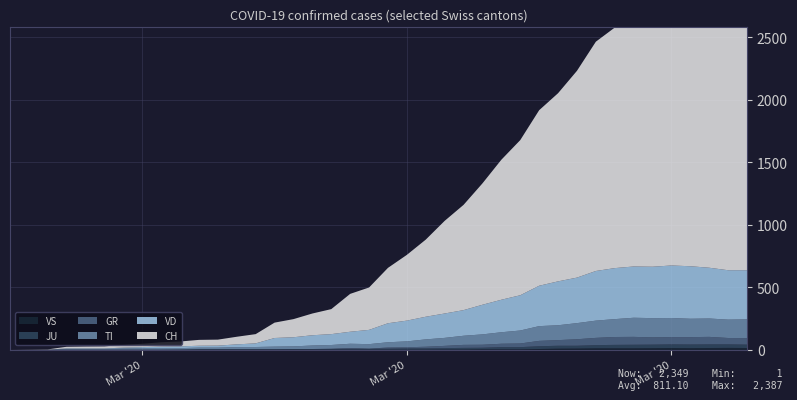

Reading right to left, extract all data points from this chart.

CH: 2020-04-04=2349	2020-04-03=2363	2020-04-02=2387	2020-04-01=2328	2020-03-31=2251	2020-03-30=2222	2020-03-29=2038	2020-03-28=1924	2020-03-27=1834	2020-03-26=1654	2020-03-25=1505	2020-03-24=1404	2020-03-23=1241	2020-03-22=1120	2020-03-21=971	2020-03-20=842	2020-03-19=741	2020-03-18=617	2020-03-17=526	2020-03-16=443	2020-03-15=339	2020-03-14=303	2020-03-13=200	2020-03-12=174	2020-03-11=145	2020-03-10=123	2020-03-09=74	2020-03-08=61	2020-03-07=48	2020-03-06=47	2020-03-05=39	2020-03-04=35	2020-03-03=27	2020-03-02=22	2020-03-01=16	2020-02-29=15	2020-02-28=13	2020-02-27=2	2020-02-26=1	2020-02-25=0
VD: 2020-04-04=393	2020-04-03=395	2020-04-02=406	2020-04-01=420	2020-03-31=420	2020-03-30=411	2020-03-29=410	2020-03-28=408	2020-03-27=397	2020-03-26=364	2020-03-25=351	2020-03-24=323	2020-03-23=282	2020-03-22=260	2020-03-21=237	2020-03-20=205	2020-03-19=195	2020-03-18=181	2020-03-17=166	2020-03-16=152	2020-03-15=114	2020-03-14=96	2020-03-13=87	2020-03-12=82	2020-03-11=73	2020-03-10=69	2020-03-09=29	2020-03-08=22	2020-03-07=16	2020-03-06=15	2020-03-05=14	2020-03-04=11	2020-03-03=8	2020-03-02=6	2020-03-01=4	2020-02-29=4	2020-02-28=4	2020-02-27=0	2020-02-26=0	2020-02-25=0
TI: 2020-04-04=150	2020-04-03=147	2020-04-02=147	2020-04-01=147	2020-03-31=153	2020-03-30=154	2020-03-29=153	2020-03-28=143	2020-03-27=138	2020-03-26=129	2020-03-25=119	2020-03-24=118	2020-03-23=104	2020-03-22=92	2020-03-21=83	2020-03-20=73	2020-03-19=64	2020-03-18=59	2020-03-17=47	2020-03-16=42	2020-03-15=36	2020-03-14=34	2020-03-13=30	2020-03-12=28	2020-03-11=21	2020-03-10=20	2020-03-09=17	2020-03-08=16	2020-03-07=12	2020-03-06=12	2020-03-05=11	2020-03-04=13	2020-03-03=12	2020-03-02=10	2020-03-01=6	2020-02-29=6	2020-02-28=6	2020-02-27=0	2020-02-26=0	2020-02-25=0
GR: 2020-04-04=52	2020-04-03=51	2020-04-02=60	2020-04-01=59	2020-03-31=58	2020-03-30=58	2020-03-29=63	2020-03-28=63	2020-03-27=58	2020-03-26=52	2020-03-25=45	2020-03-24=43	2020-03-23=29	2020-03-22=27	2020-03-21=24	2020-03-20=24	2020-03-19=18	2020-03-18=13	2020-03-17=9	2020-03-16=9	2020-03-15=0	2020-03-14=6	2020-03-13=0	2020-03-12=0	2020-03-11=0	2020-03-10=0	2020-03-09=0	2020-03-08=0	2020-03-07=0	2020-03-06=0	2020-03-05=0	2020-03-04=0	2020-03-03=0	2020-03-02=0	2020-03-01=0	2020-02-29=0	2020-02-28=0	2020-02-27=0	2020-02-26=0	2020-02-25=0
VS: 2020-04-04=14	2020-04-03=15	2020-04-02=14	2020-04-01=13	2020-03-31=14	2020-03-30=13	2020-03-29=12	2020-03-28=12	2020-03-27=12	2020-03-26=10	2020-03-25=9	2020-03-24=6	2020-03-23=3	2020-03-22=3	2020-03-21=3	2020-03-20=1	2020-03-19=1	2020-03-18=0	2020-03-17=0	2020-03-16=0	2020-03-15=0	2020-03-14=0	2020-03-13=0	2020-03-12=0	2020-03-11=0	2020-03-10=0	2020-03-09=0	2020-03-08=0	2020-03-07=0	2020-03-06=0	2020-03-05=0	2020-03-04=0	2020-03-03=0	2020-03-02=0	2020-03-01=0	2020-02-29=0	2020-02-28=0	2020-02-27=0	2020-02-26=0	2020-02-25=0
JU: 2020-04-04=27	2020-04-03=28	2020-04-02=29	2020-04-01=29	2020-03-31=29	2020-03-30=28	2020-03-29=28	2020-03-28=27	2020-03-27=25	2020-03-26=22	2020-03-25=23	2020-03-24=22	2020-03-23=18	2020-03-22=18	2020-03-21=13	2020-03-20=14	2020-03-19=12	2020-03-18=11	2020-03-17=11	2020-03-16=9	2020-03-15=9	2020-03-14=8	2020-03-13=8	2020-03-12=6	2020-03-11=6	2020-03-10=5	2020-03-09=5	2020-03-08=5	2020-03-07=5	2020-03-06=5	2020-03-05=2	2020-03-04=1	2020-03-03=1	2020-03-02=1	2020-03-01=1	2020-02-29=1	2020-02-28=1	2020-02-27=1	2020-02-26=0	2020-02-25=0